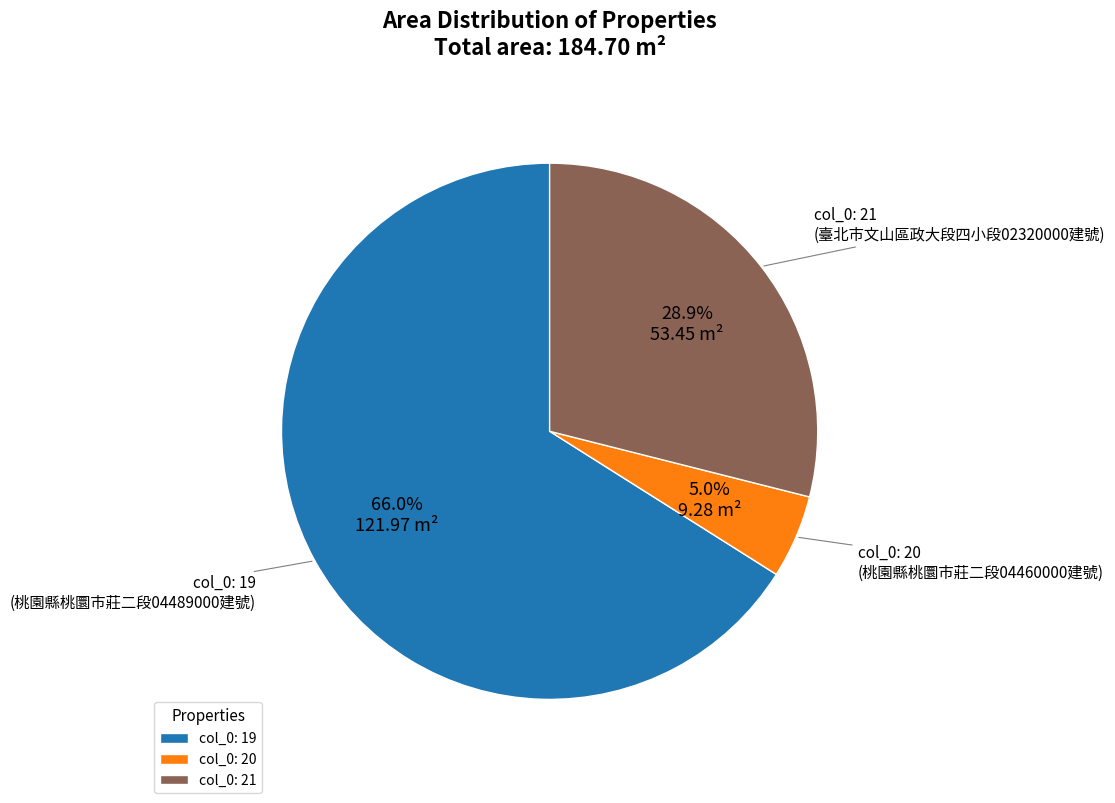

Count the number of slices in the pie.

3